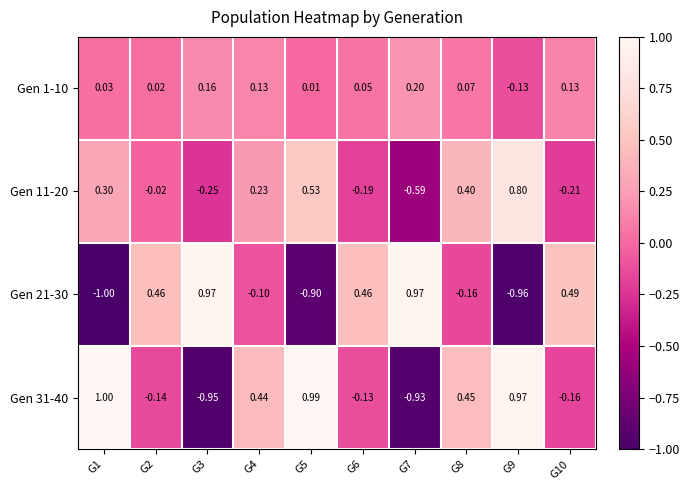

Is the value of Gen 31-40 at G5 greater than the value of Gen 21-30 at G4?

Yes